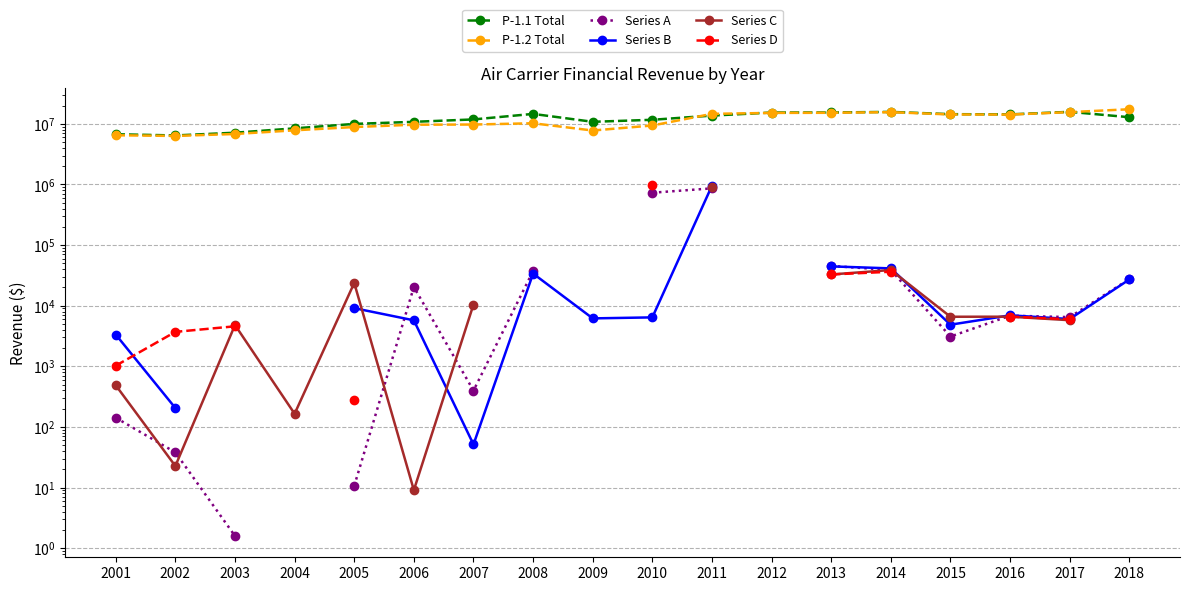

Which category has the highest value across all series?

2018